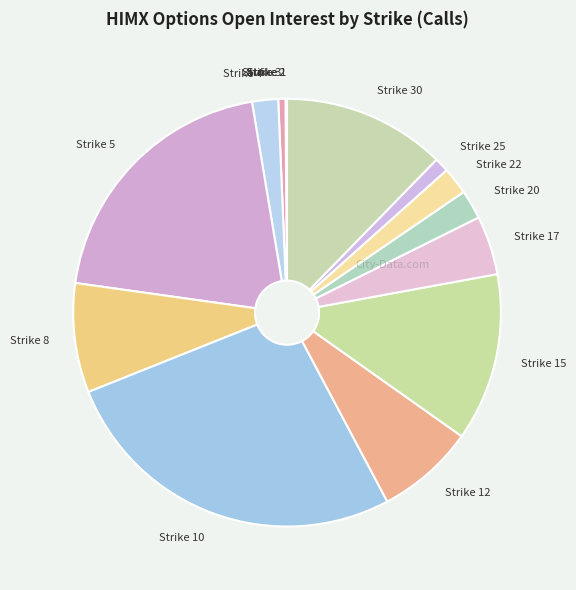

Is Strike 8 the majority of the pie?

No